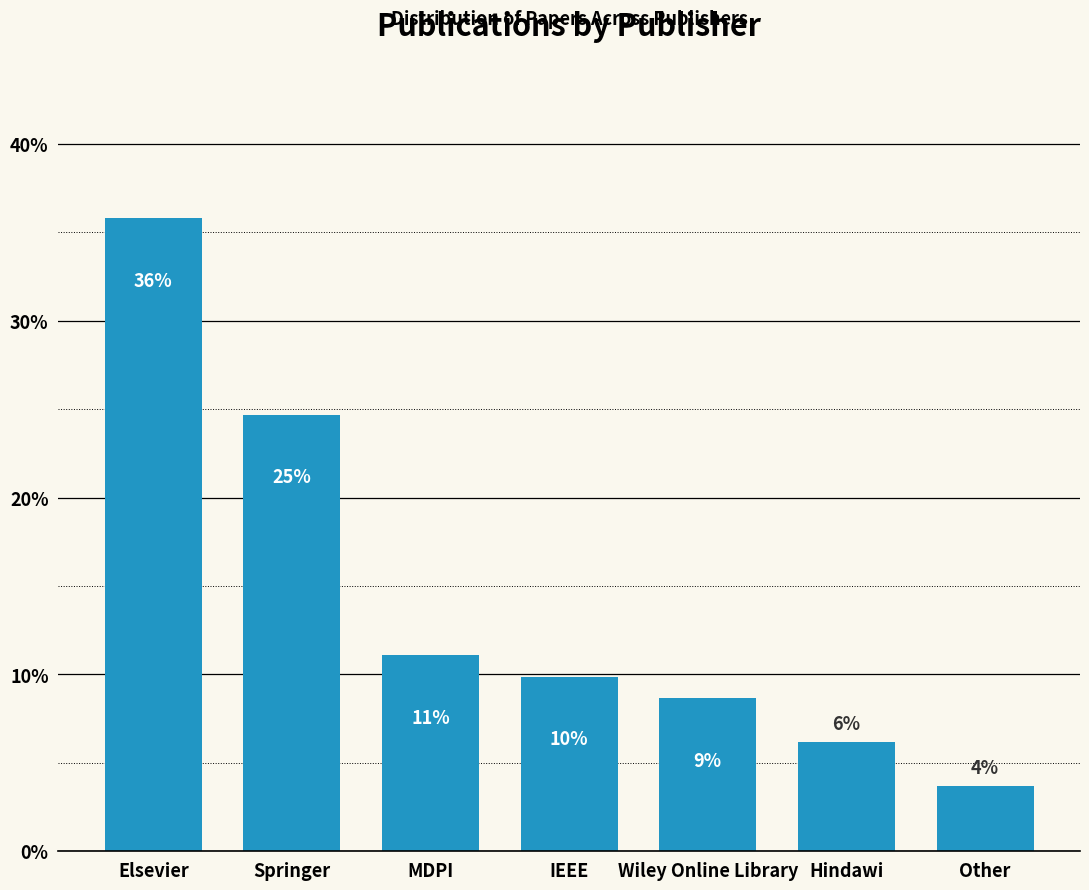

Reading left to right, extract all data points from this chart.

Elsevier=35.8	Springer=24.7	MDPI=11.1	IEEE=9.9	Wiley Online Library=8.6	Hindawi=6.2	Other=3.7